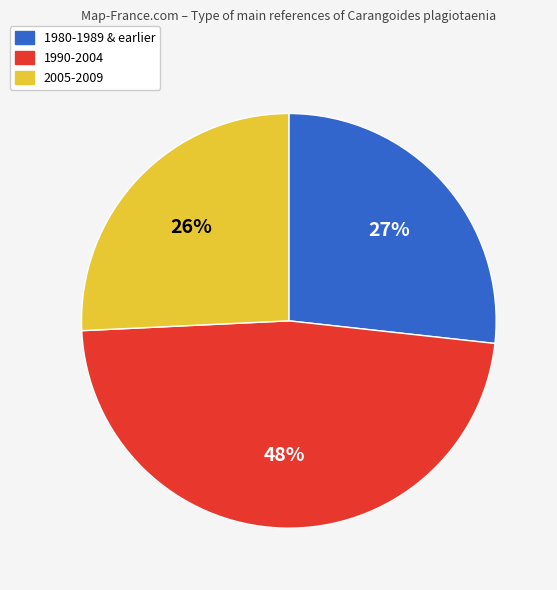

Is there any slice that represents more than half of the pie?

No